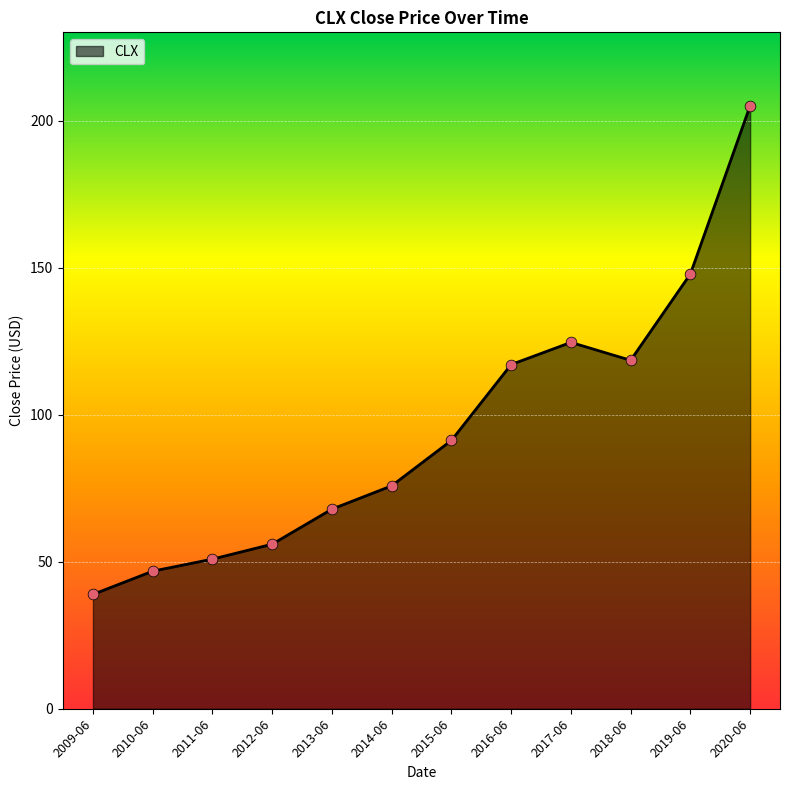

Approximately how many times larger is the value at 2019-06 compared to 2014-06?

2.0